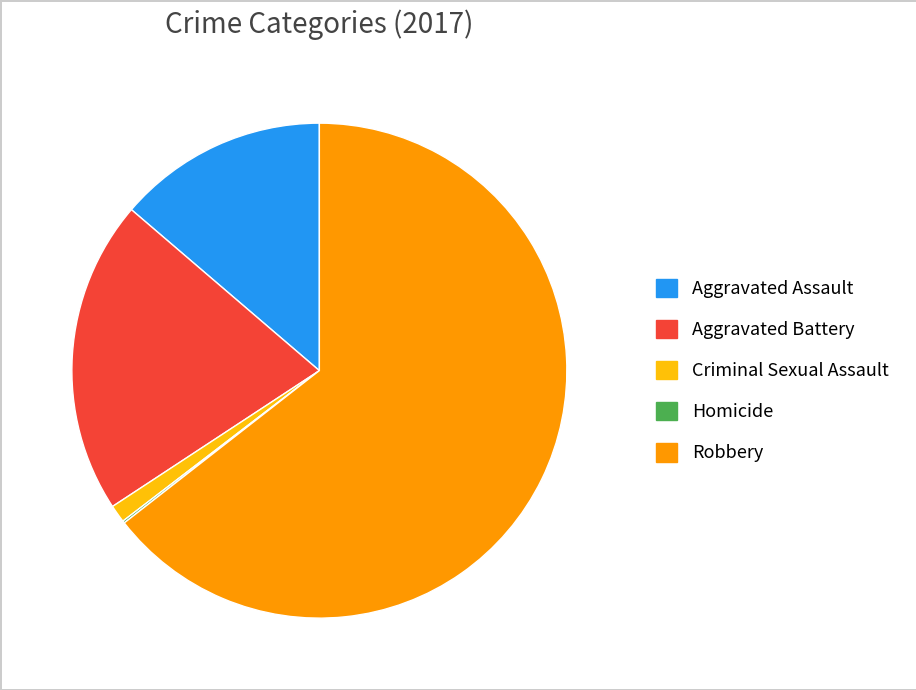

Which has a higher value, Robbery or Criminal Sexual Assault?

Robbery